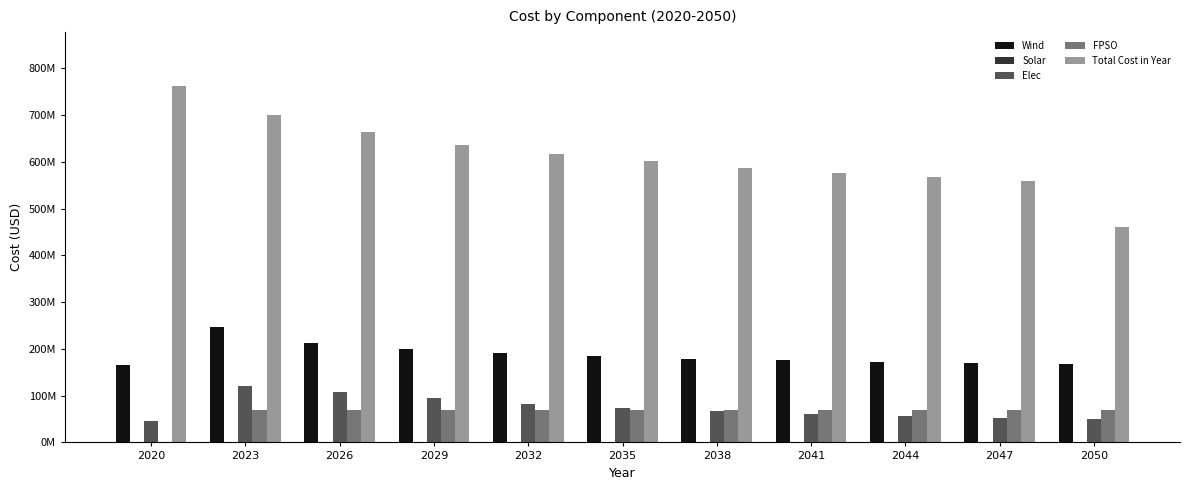

Reading left to right, list all the values displayed in this chart.

Wind: 164503407.1	246541631.6	213051003.8	199067864.2	190362578.3	184109798.9	179264851.1	175328927.7	172026152.4	169188427.5	166706003.0
Solar: 191699.8	377501.9	331018.7	302205.2	281840.3	263645.0	248314.2	235361.3	224098.5	214315.1	200231.9
Elec: 45868758.1	121264260.9	108210888.5	95157516.1	82104143.7	73501784.7	67124932.4	60748080.1	55434036.5	52245610.4	49057184.2
FPSO: 0.0	69790464.4	69790464.4	69790464.4	69790464.4	69790464.4	69790464.4	69790464.4	69790464.4	69790464.4	69790464.4
Total Cost in Year: 762736057.2	700615412.6	664528312.0	635489614.3	615658502.8	600675661.5	586908023.5	575403914.6	567356002.0	559776090.2	459522732.1